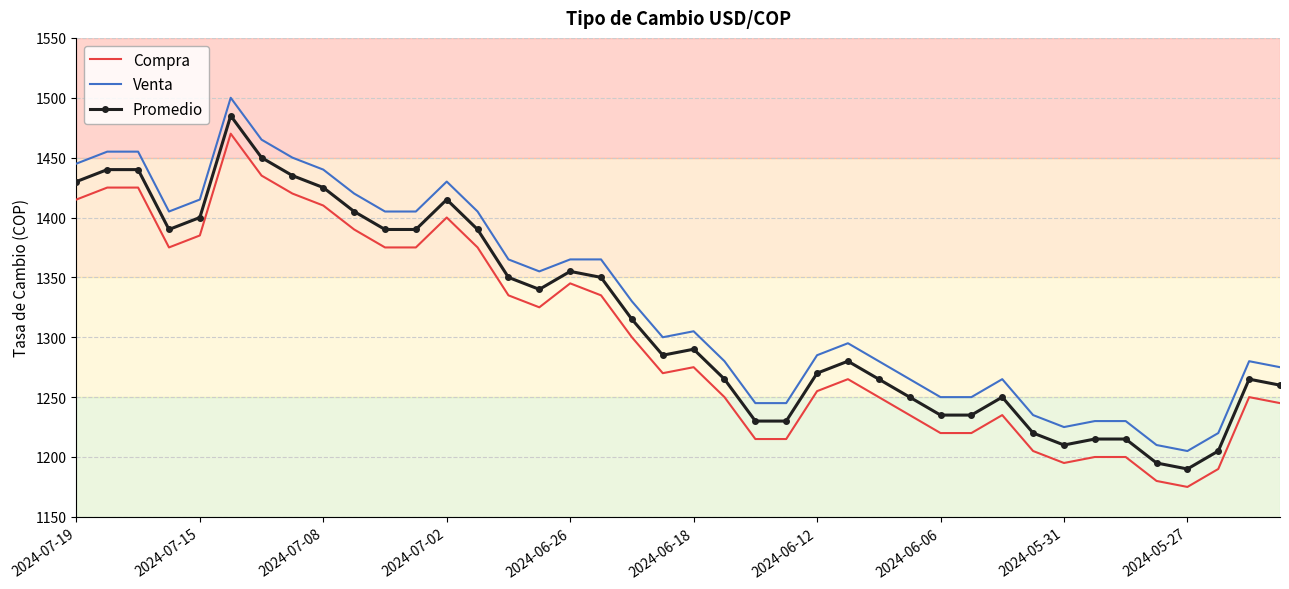

What is the highest value of the Promedio series?

1485